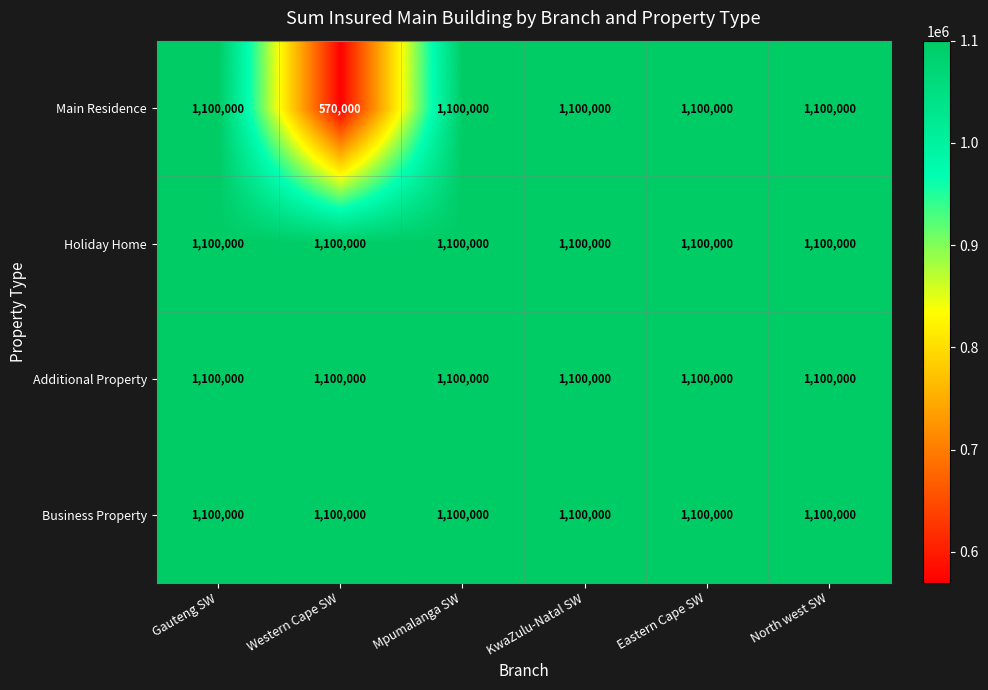

What is the sum of all Additional Property values?

6600000